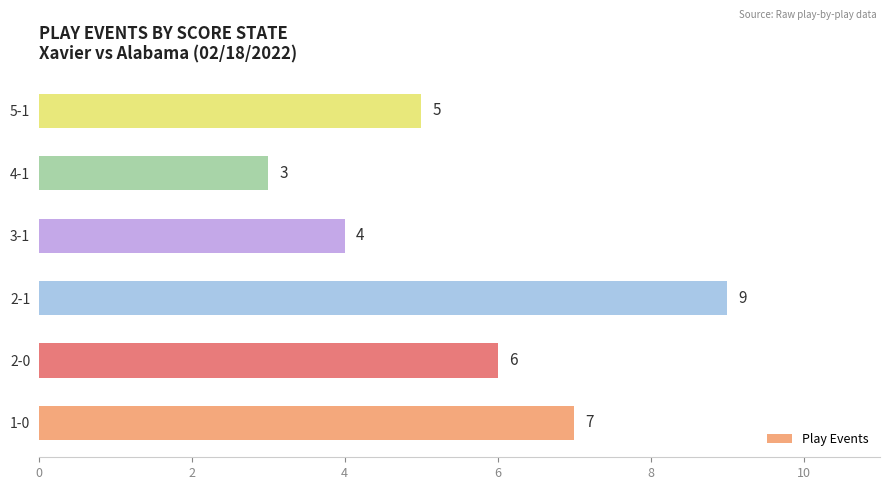

What is the difference between the second highest and minimum values?

4